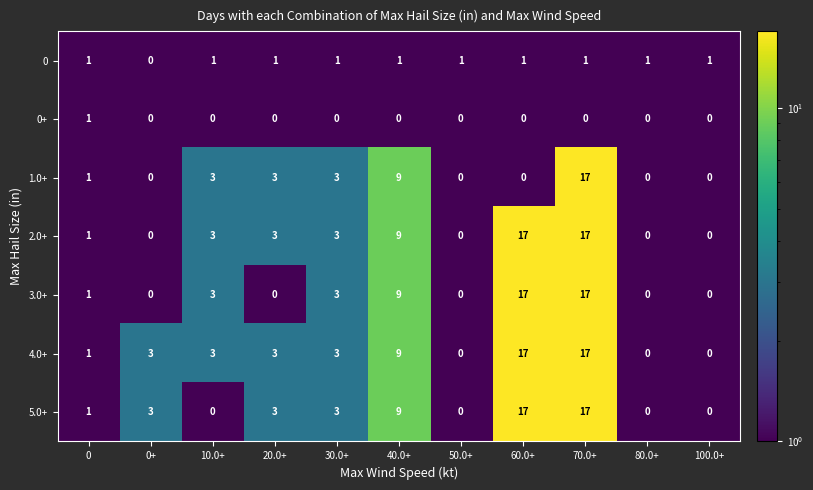

What is the difference between the maximum and minimum values in the 4.0+ series?

17